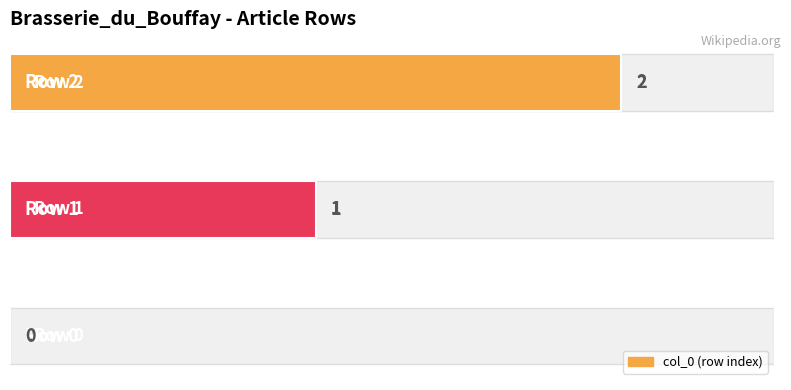

Reading left to right, list all the values displayed in this chart.

0=0	1=1	2=2